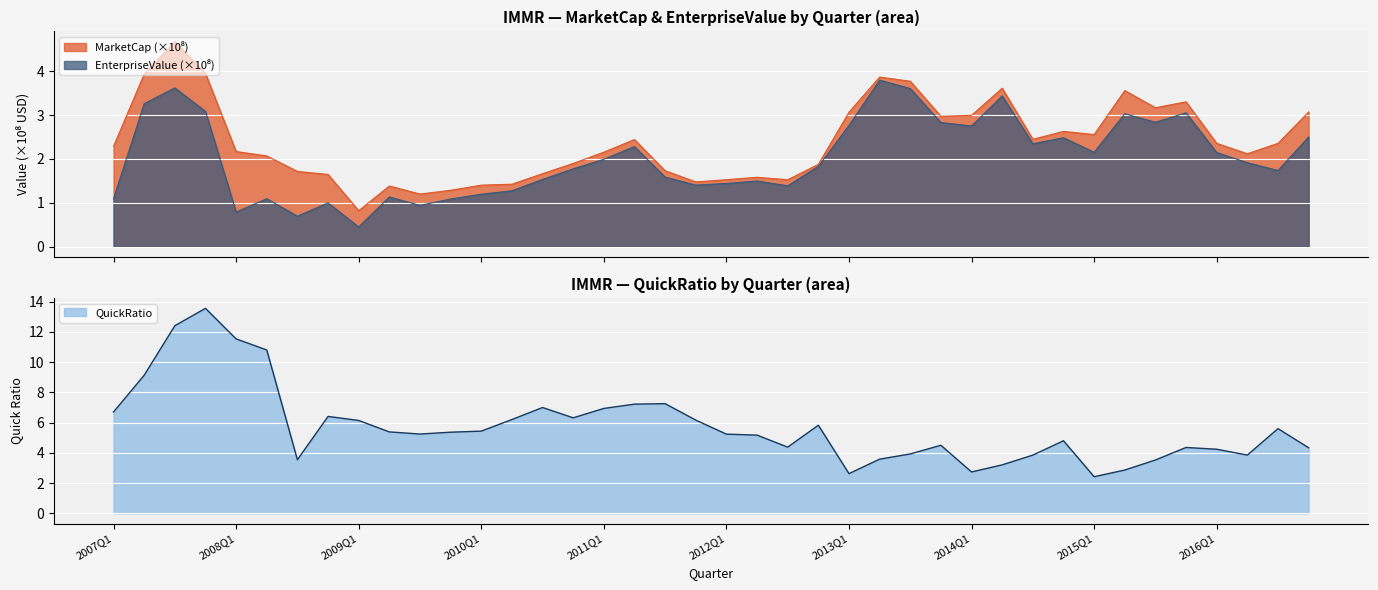

Reading left to right, transcribe all the data shown in this chart.

MarketCap: 2.3	3.9	4.7	3.9	2.2	2.1	1.7	1.6	0.8	1.4	1.2	1.3	1.4	1.4	1.7	1.9	2.2	2.4	1.7	1.5	1.5	1.6	1.5	1.9	3.1	3.9	3.8	3.0	3.0	3.6	2.4	2.6	2.6	3.6	3.2	3.3	2.4	2.1	2.4	3.1
EnterpriseValue: 1.1	3.3	3.6	3.1	0.8	1.1	0.7	1.0	0.4	1.1	0.9	1.1	1.2	1.3	1.5	1.8	2.0	2.3	1.6	1.4	1.4	1.5	1.4	1.8	2.8	3.8	3.6	2.8	2.7	3.4	2.3	2.5	2.2	3.0	2.8	3.1	2.1	1.9	1.7	2.5
quickRatio: 6.7	9.1	12.4	13.6	11.5	10.8	3.5	6.4	6.1	5.4	5.2	5.4	5.4	6.2	7.0	6.3	6.9	7.2	7.3	6.2	5.2	5.2	4.4	5.8	2.6	3.6	3.9	4.5	2.7	3.2	3.9	4.8	2.4	2.9	3.5	4.4	4.2	3.9	5.6	4.3